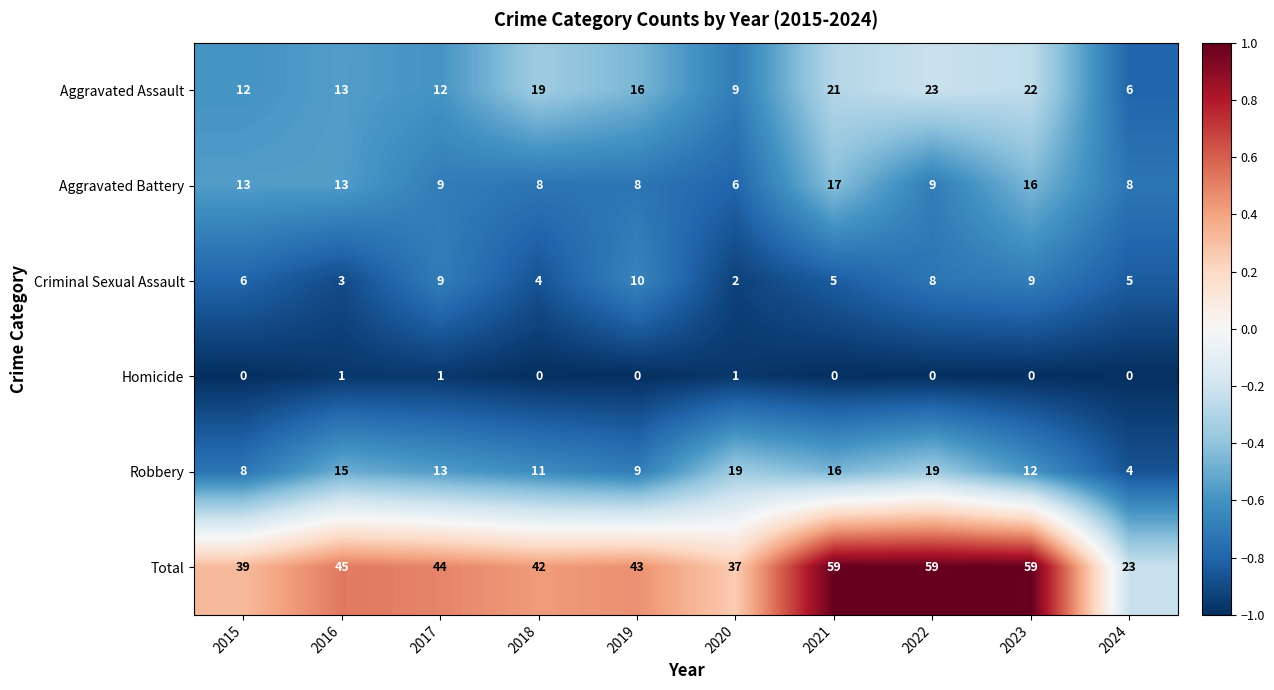

What is the maximum value for Aggravated Battery?

17